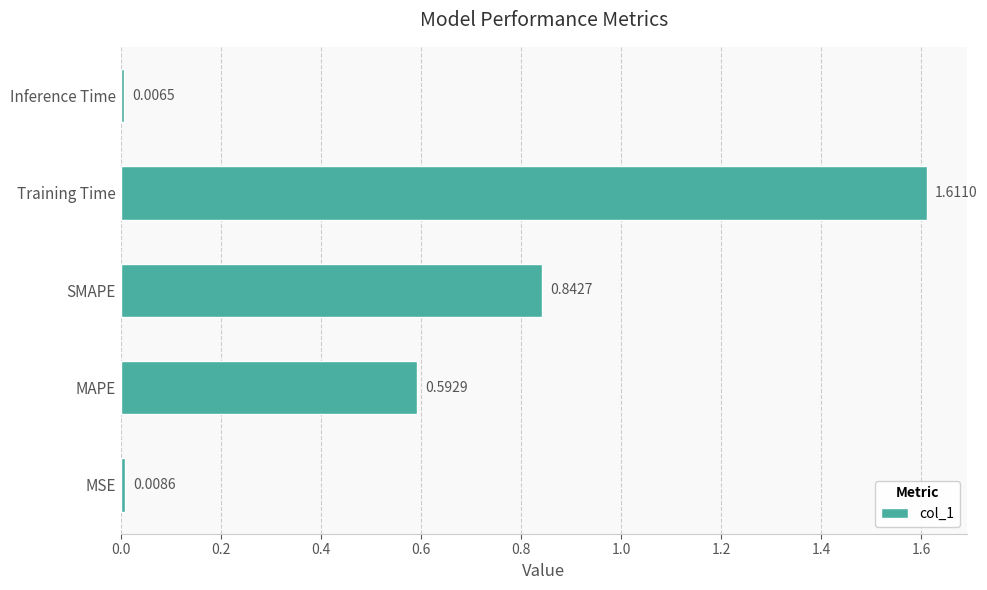

What is the sum of all values?

3.1